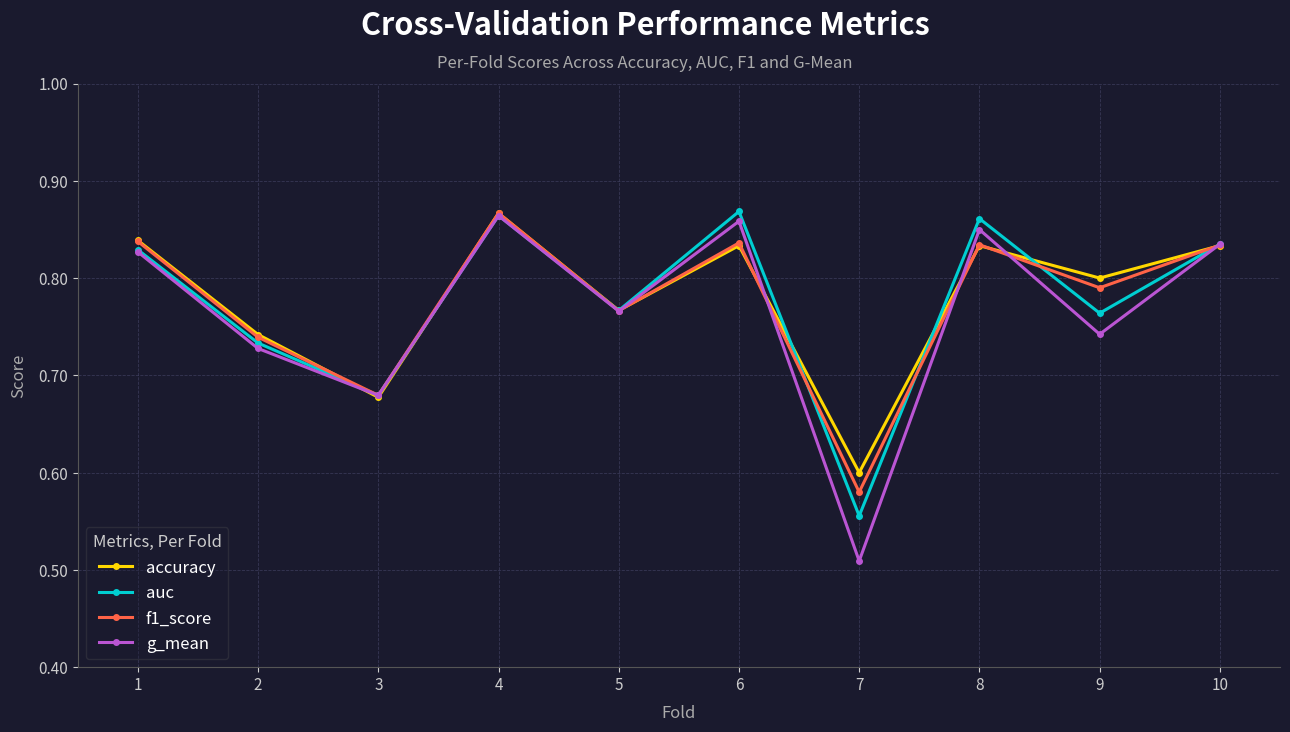

Count the accuracy values in the range 0 to 1.

10